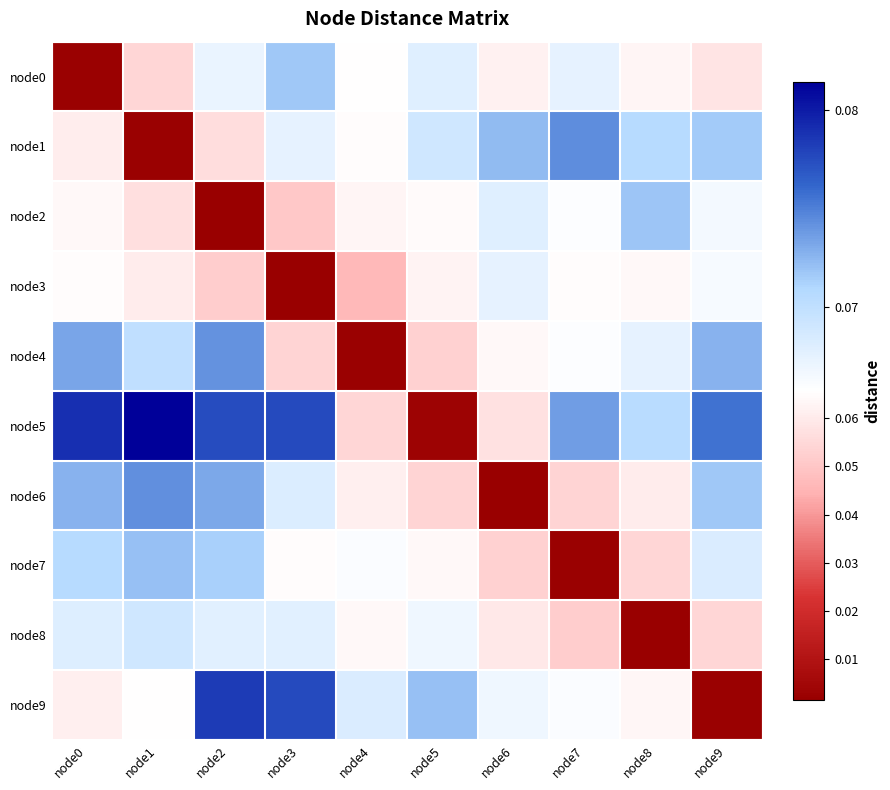

At which category does the chart reach its peak across all series?

node1